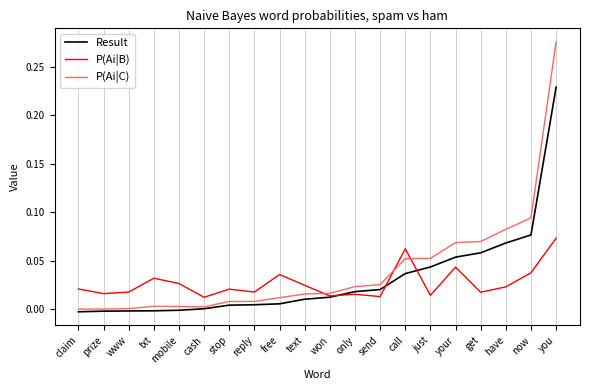

At which category does the chart reach its peak across all series?

you